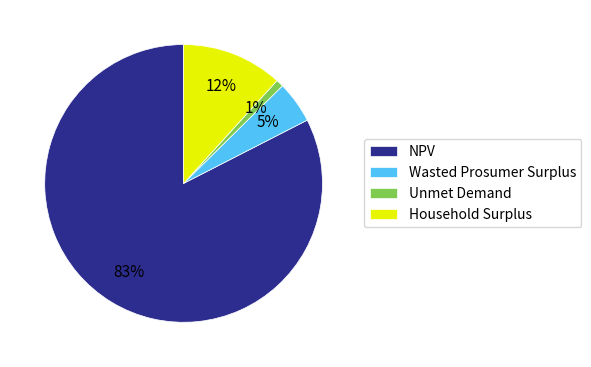

To the nearest percent, what percentage of the pie is Household Surplus?

12%